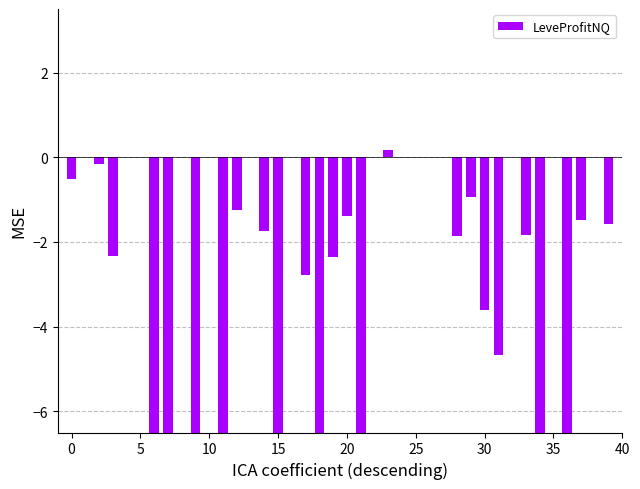

What is the sum of all values?

-86.8